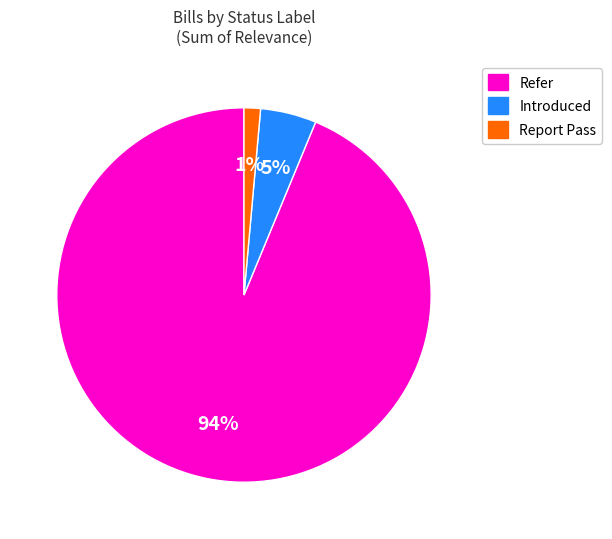

How many slices are in this pie chart?

3